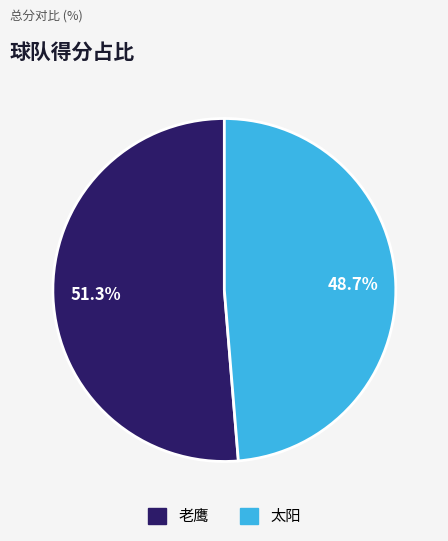

How many segments does this pie chart have?

2